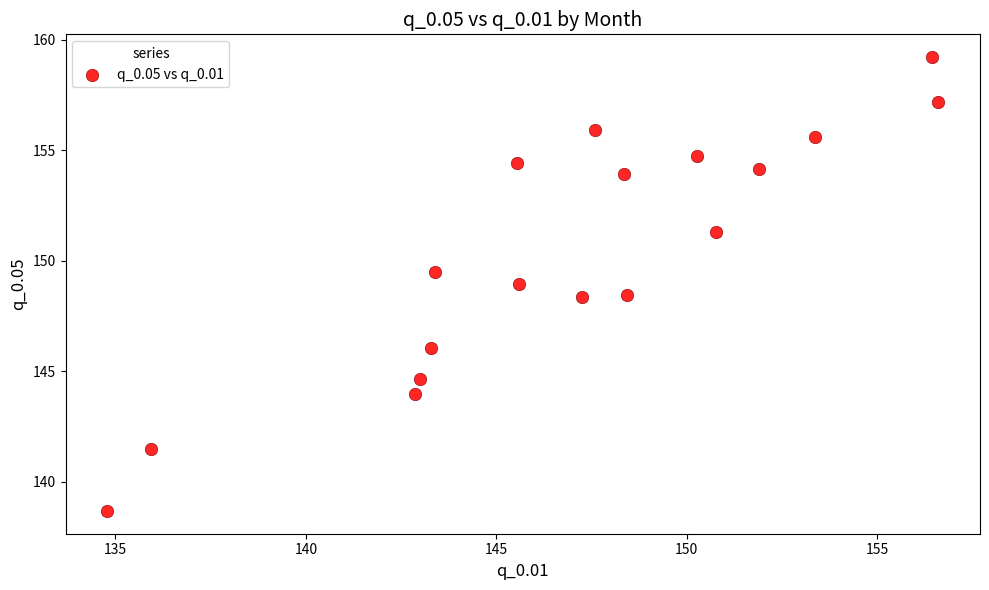

What is the range of Y values (max minus min)?

20.5